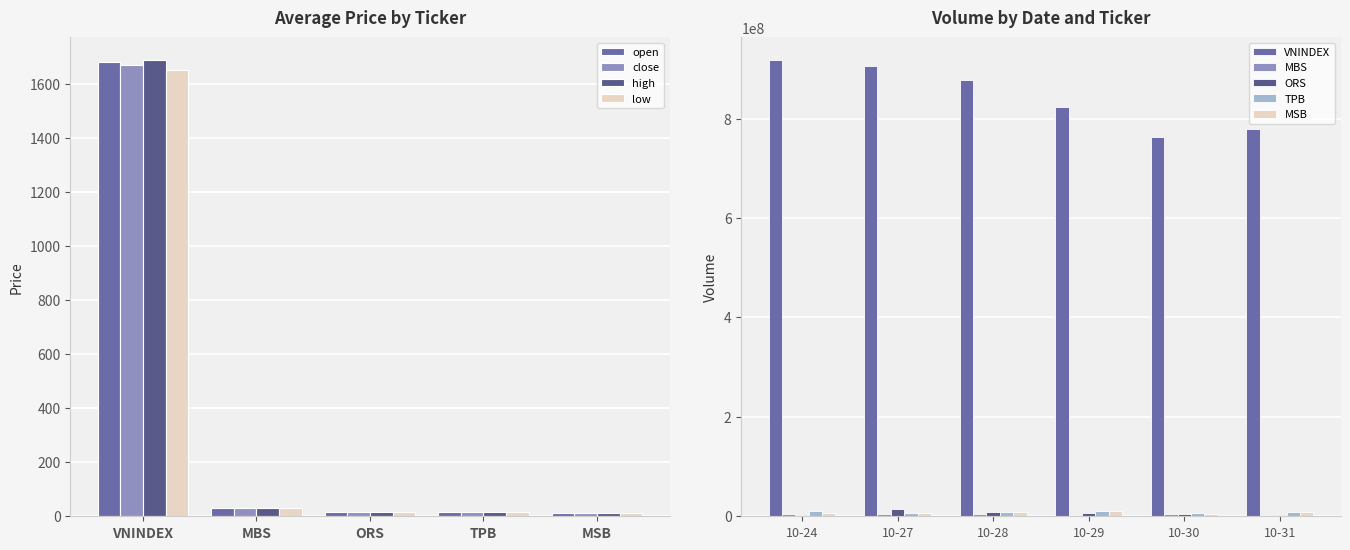

Is the value of open at VNINDEX greater than the value of low at MBS?

Yes